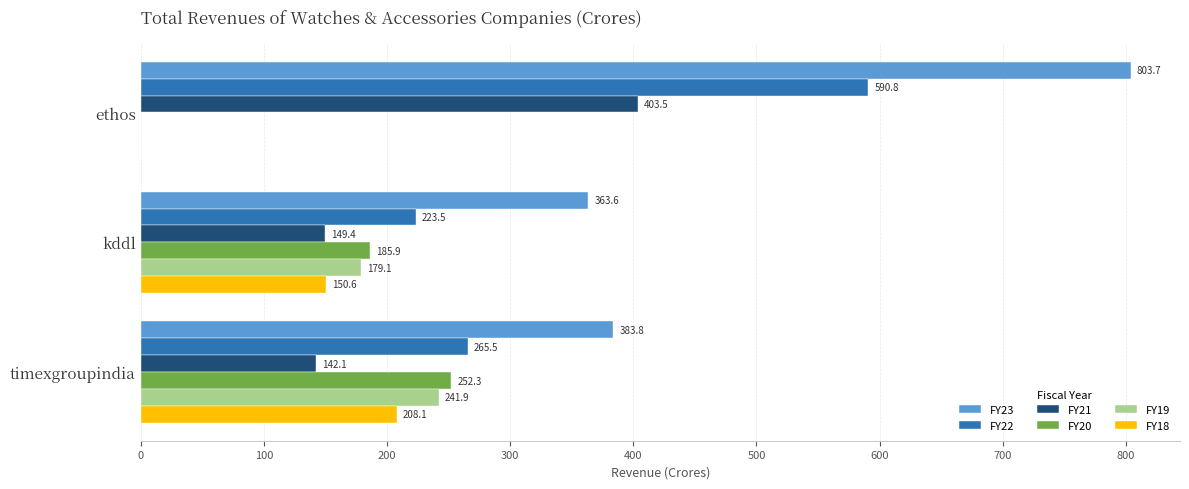

What is the greatest value displayed?

803.7